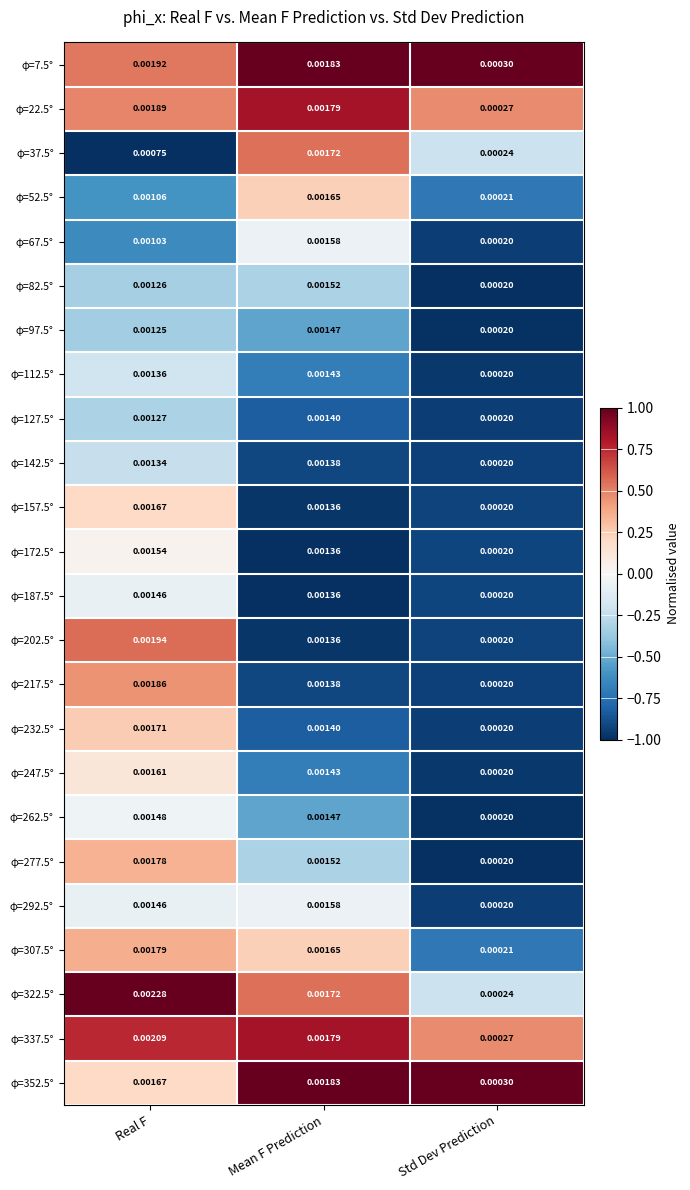

Where is φ=82.5° nearest to the value 0?

Std Dev Prediction